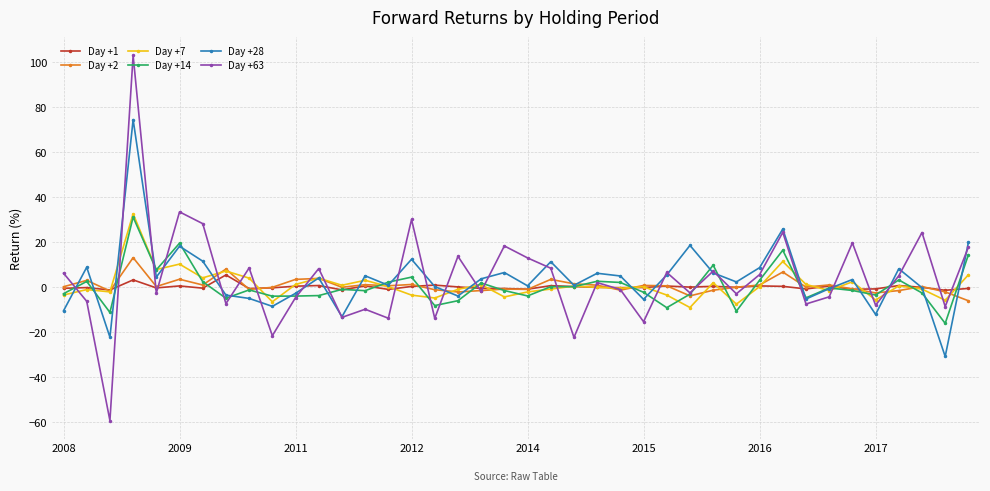

What is the difference between the maximum and minimum values in the Day +2 series?

19.2